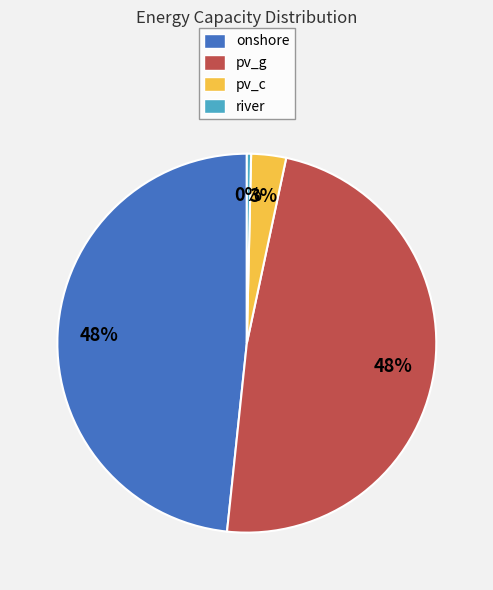

How many slices are in this pie chart?

4